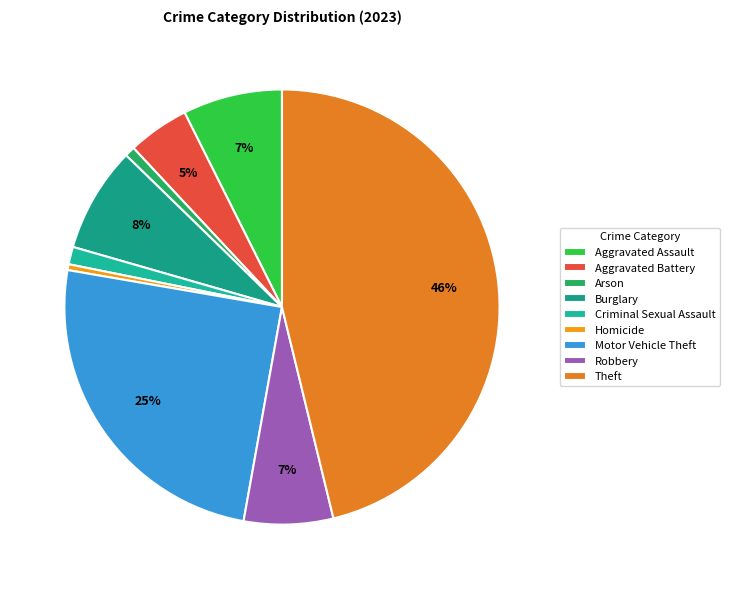

What is the largest slice in the pie chart?

Theft